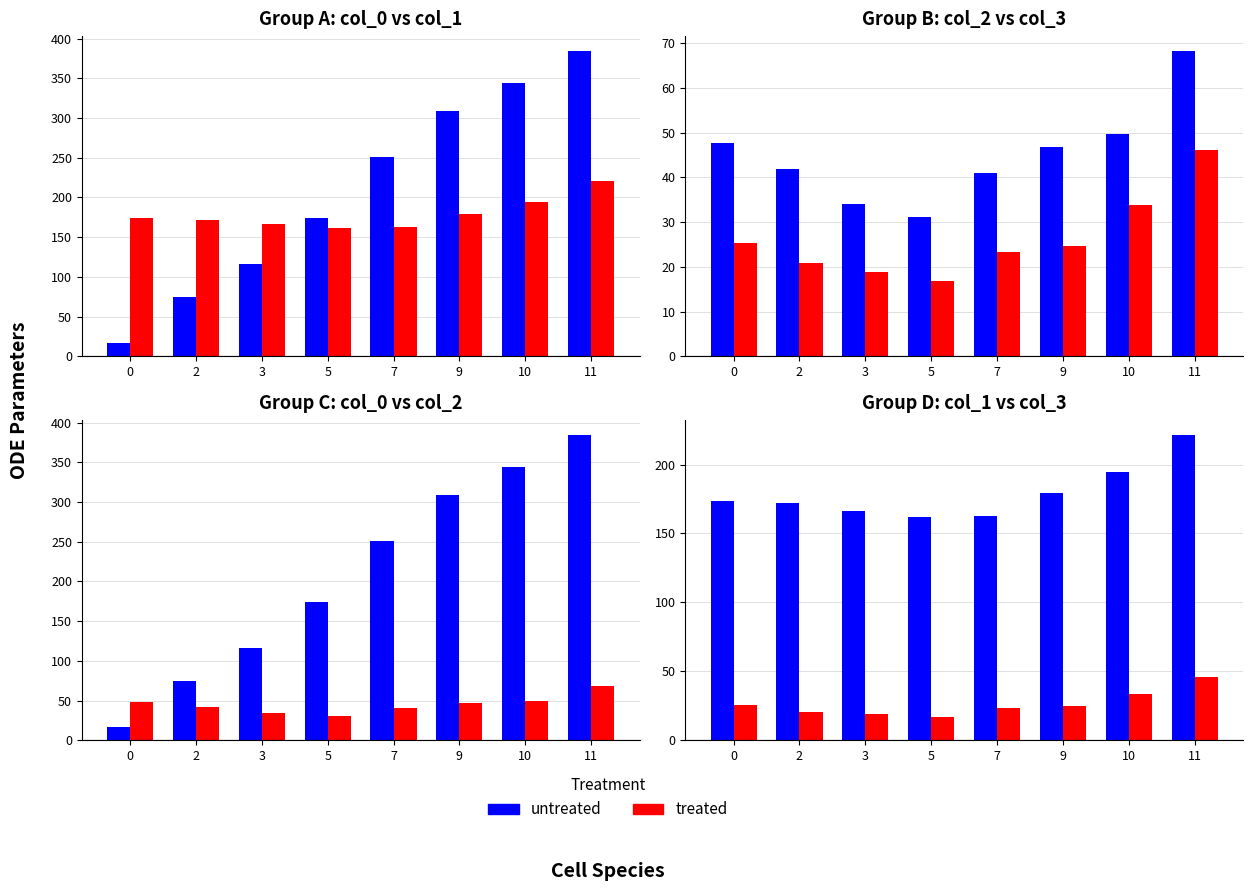

At which category does the chart reach its peak across all series?

11